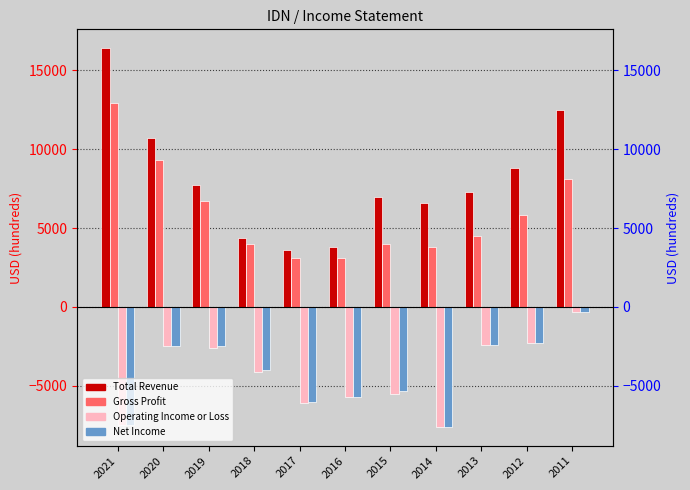

What is the value of the Operating Income or Loss bar at the 4th from the left?

-4100